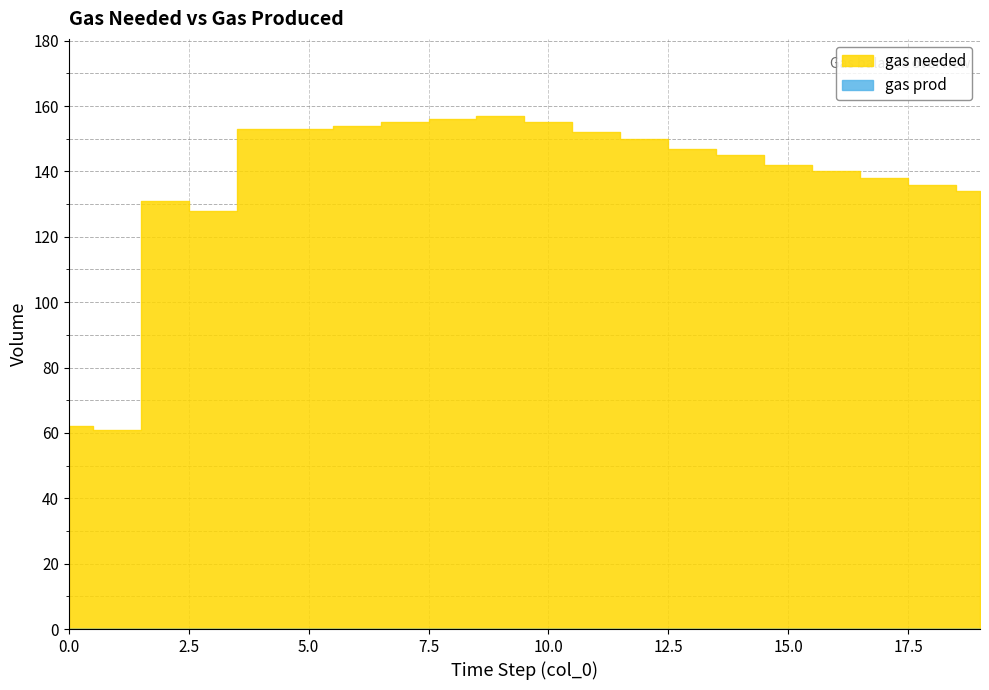

Rank the series by their maximum value, from highest to lowest.

gas needed, gas prod